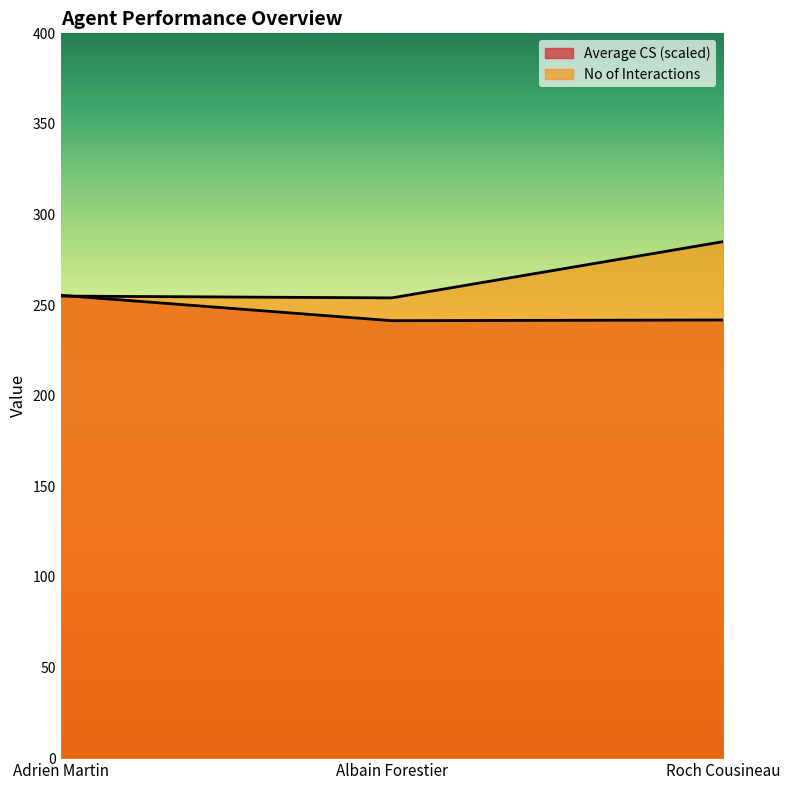

Reading left to right, what are all the values shown in this chart?

Average CS: Adrien Martin=255.4	Albain Forestier=241.4	Roch Cousineau=241.8
No of Interactions: Adrien Martin=255.0	Albain Forestier=254.0	Roch Cousineau=285.0